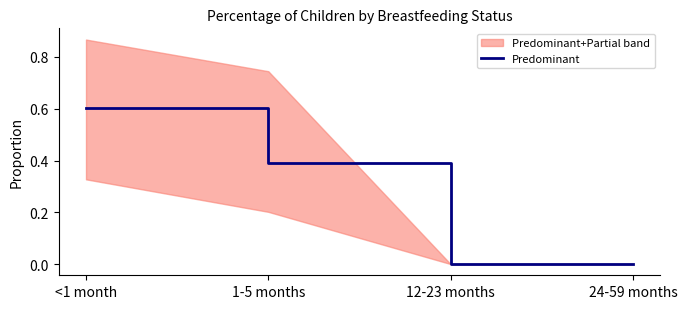

What is the label of the 3rd point from the left?

12-23 months